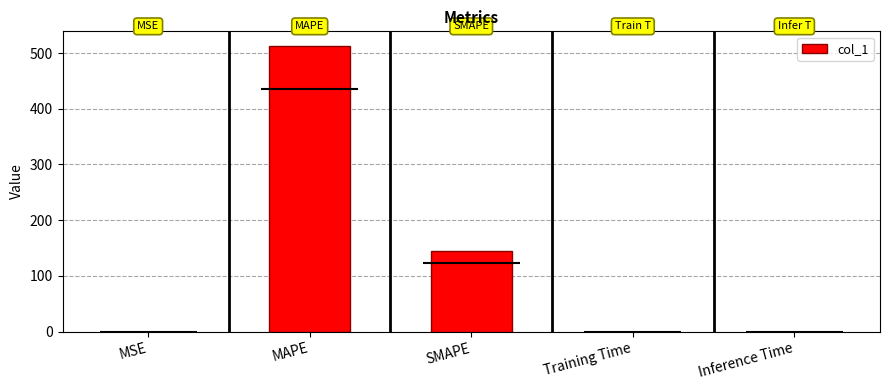

Are the bars horizontal?

No